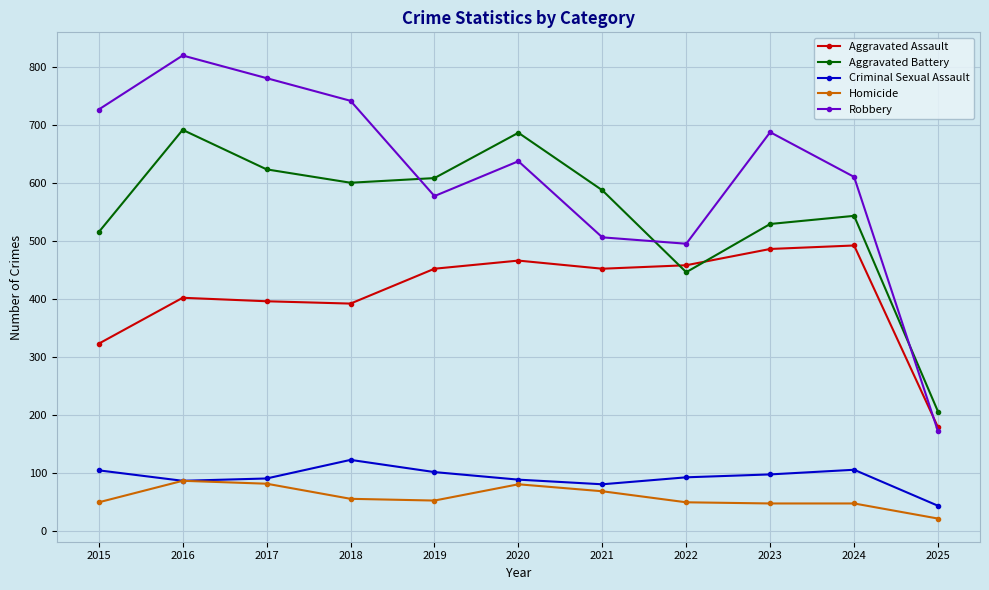

At how many categories does at least one series exceed 398?

10